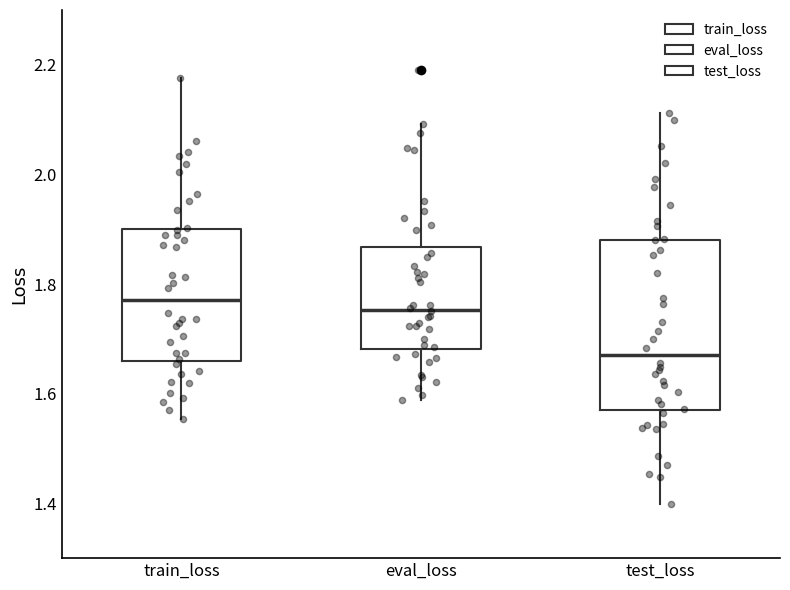

Reading left to right, transcribe this box plot: for each box, give where its median line is, the range the box spans, and where its two whiskers end, as read against the y-axis. The values are not printed on the chart, so give them approximately, as read against the axis.

train_loss: median 1.78, box 1.66 to 1.90, whiskers 1.56 to 2.18
eval_loss: median 1.76, box 1.68 to 1.86, whiskers 1.58 to 2.10
test_loss: median 1.66, box 1.58 to 1.88, whiskers 1.40 to 2.12